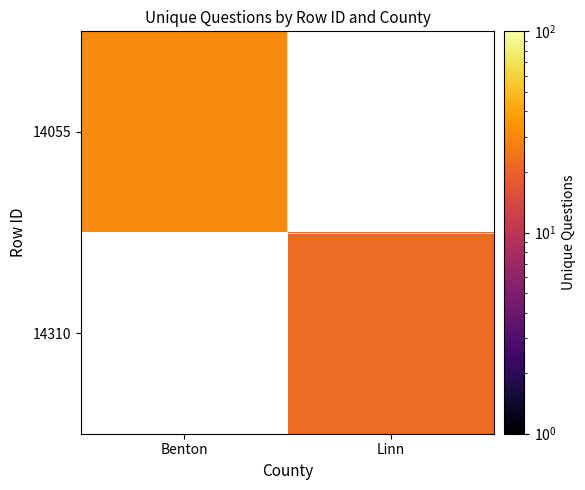

How many values in 14310 are above zero?

1